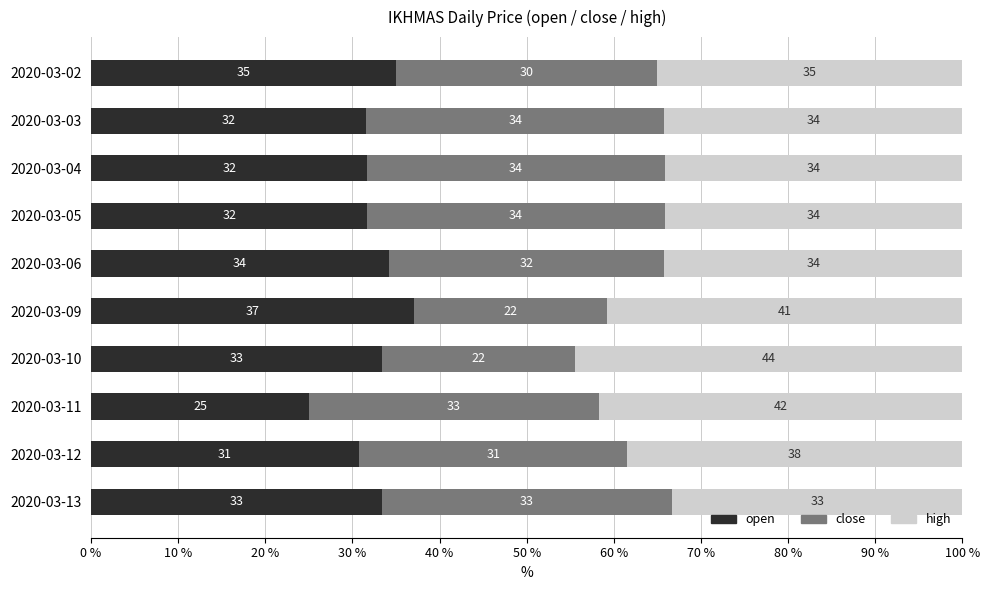

Reading left to right, what are all the values shown in this chart?

open: 35.0	31.6	31.7	31.7	34.2	37.0	33.3	25.0	30.8	33.3
close: 30.0	34.2	34.1	34.1	31.6	22.2	22.2	33.3	30.8	33.3
high: 35.0	34.2	34.1	34.1	34.2	40.7	44.4	41.7	38.5	33.3